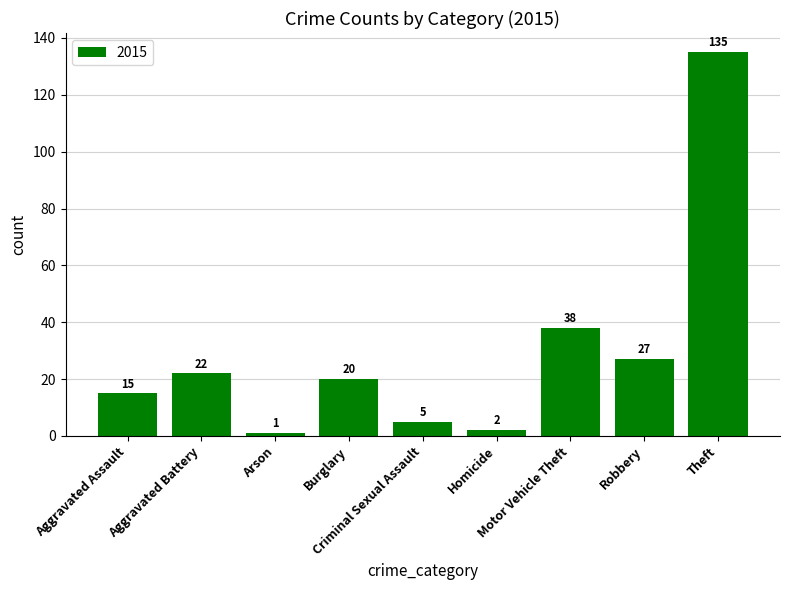

What is the sum of all values?

265